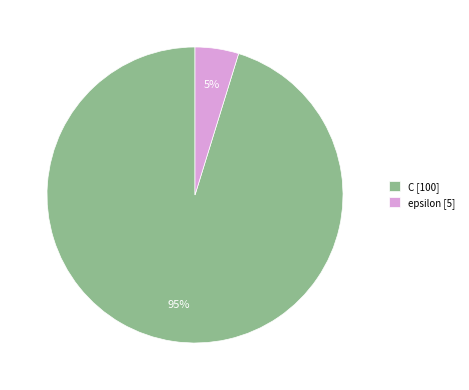

Rank the categories by value from highest to lowest.

C, epsilon